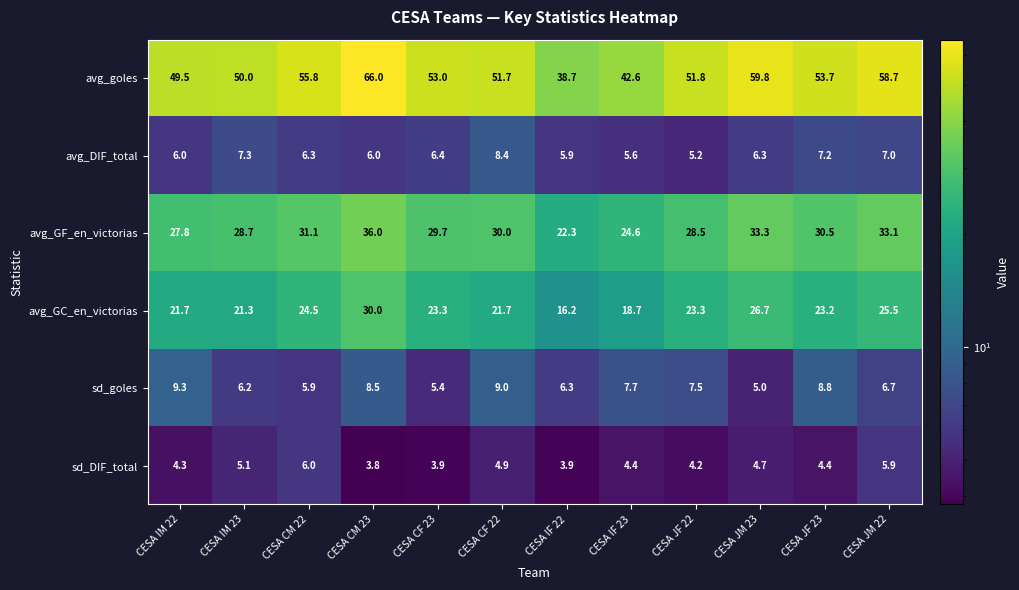

What is the spread (max minus min) of values at CESA IM 23?

44.9